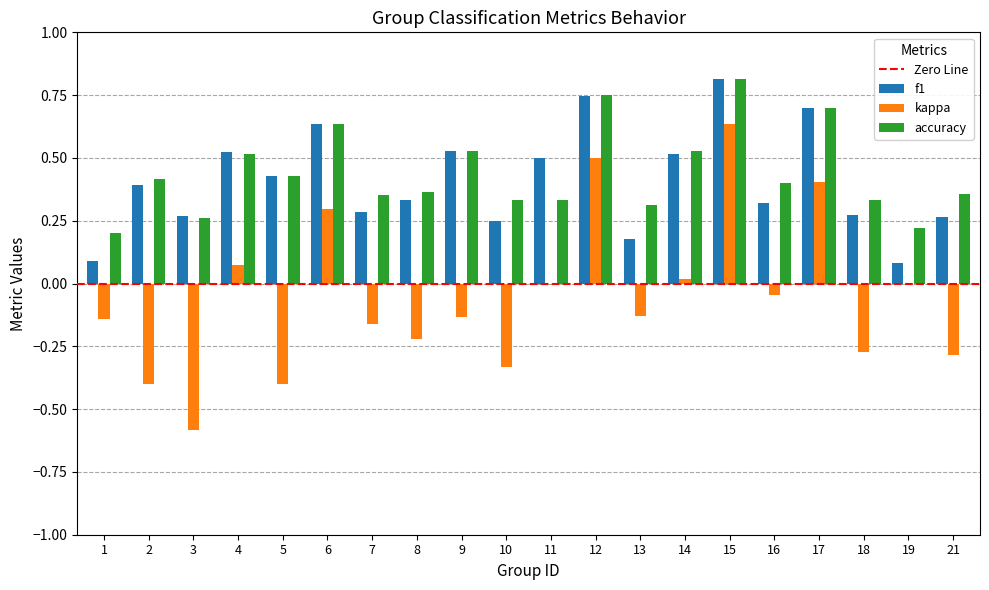

What is the sum of the accuracy values at 6 and 17?

1.3